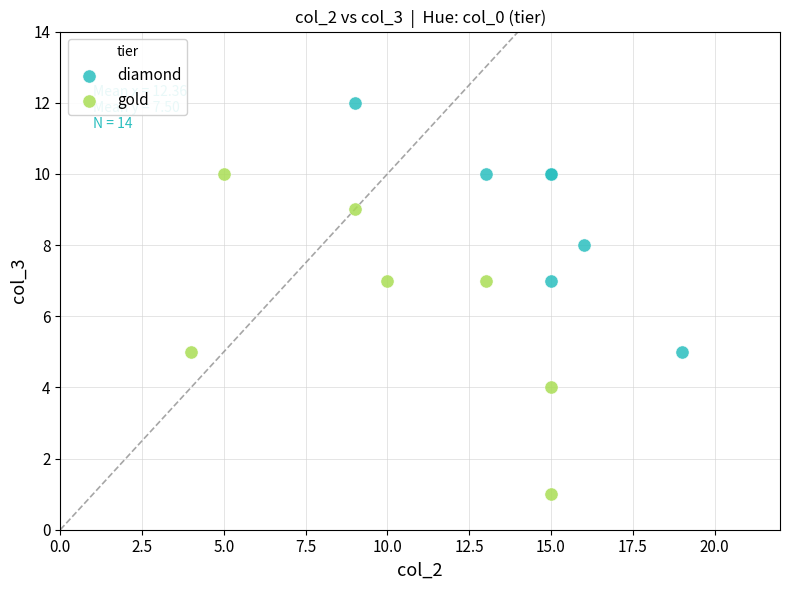

What are all the series names shown in the legend?

diamond, gold